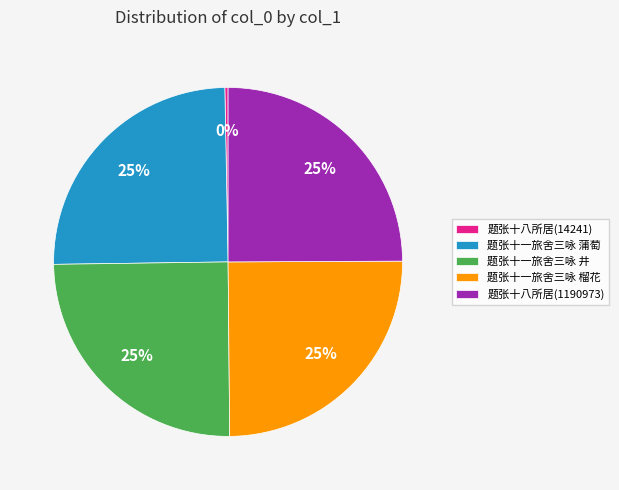

Does any single category account for the majority?

No